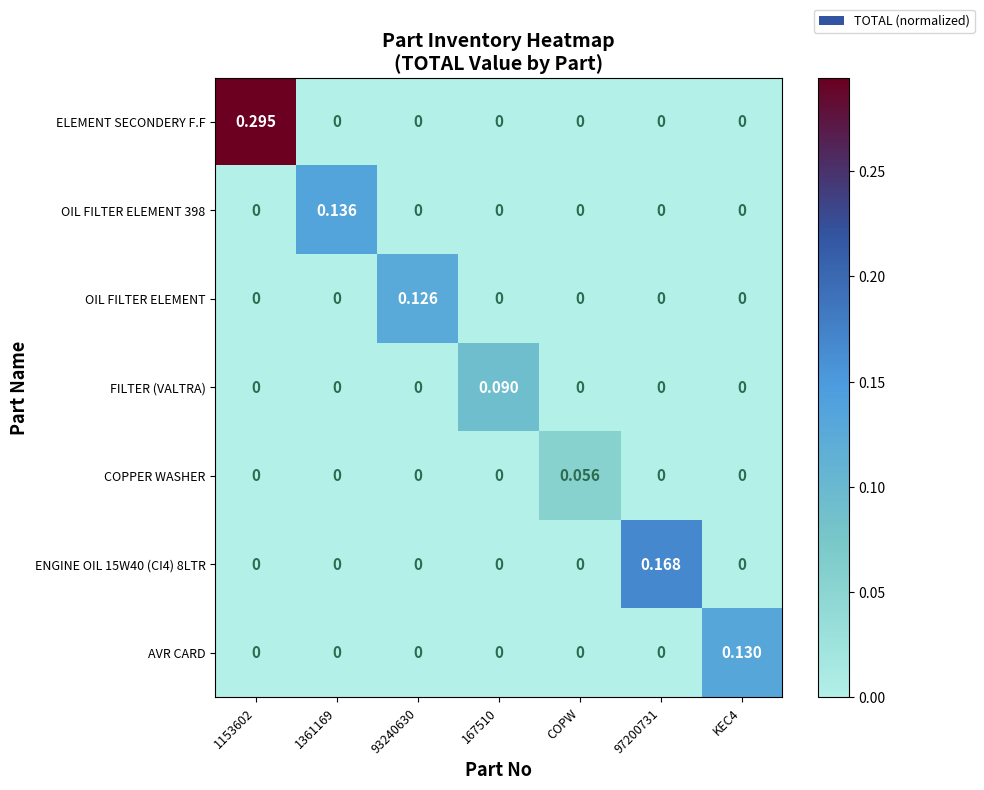

At which category is the sum across all series the highest?

1153602